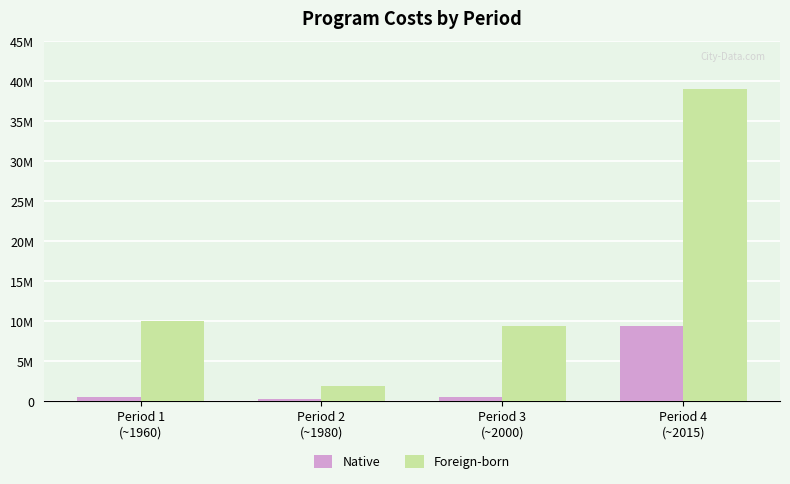

Does the chart contain any negative values?

No